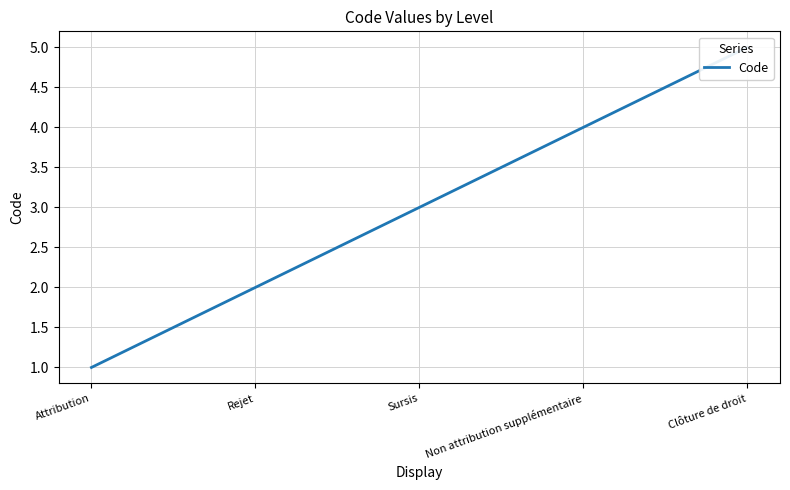

Reading left to right, extract all data points from this chart.

Attribution=1	Rejet=2	Sursis=3	Non attribution supplémentaire=4	Clôture de droit=5